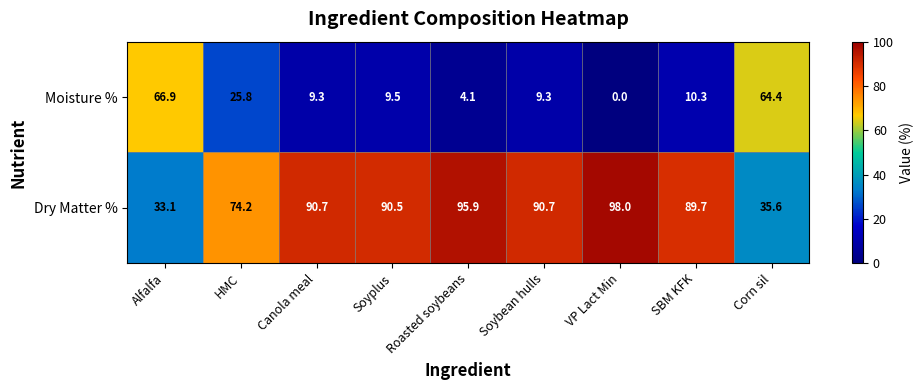

What is the difference between the second highest and second lowest values in the Moisture % series?

60.3